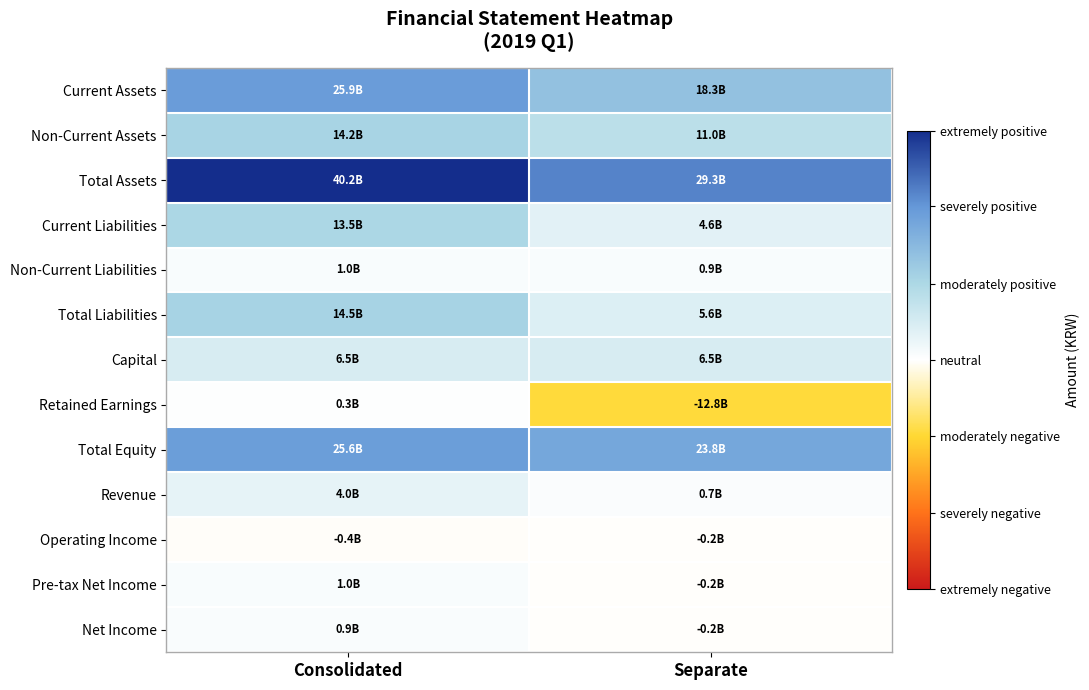

What is the spread (max minus min) of values at Separate?

42185493343